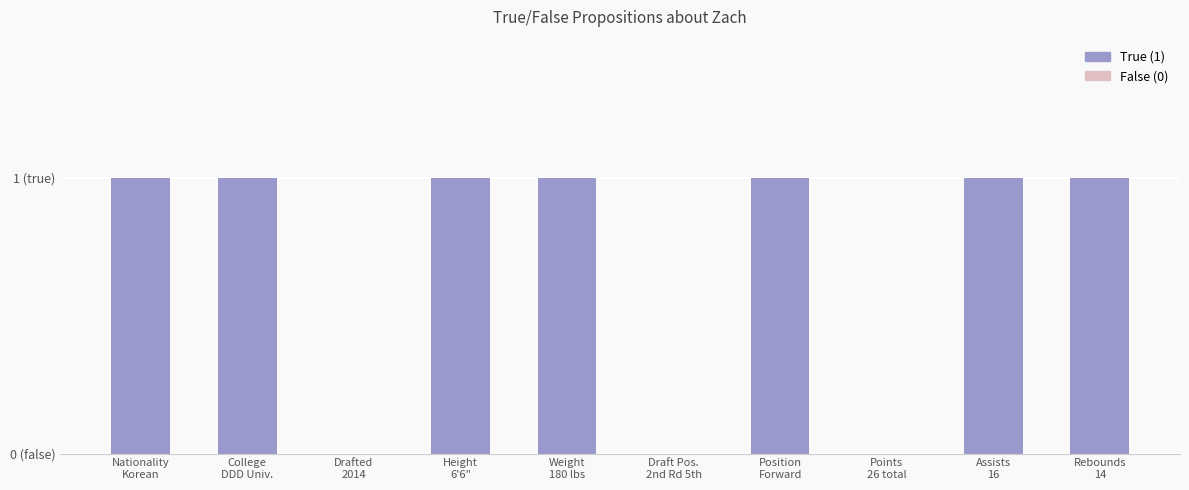

Is it true that the value at Assists
16 is 0?

False